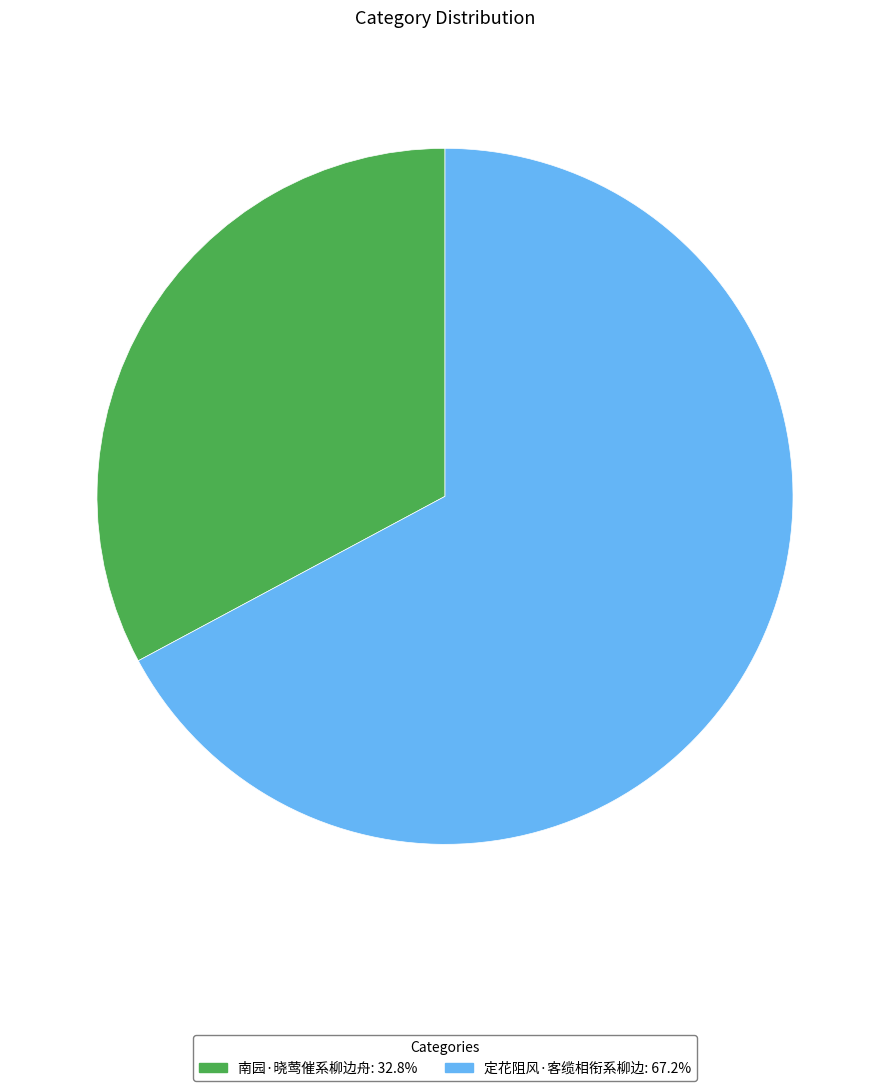

Rank the categories by value from highest to lowest.

定花阻风·客缆相衔系柳边, 南园·晓莺催系柳边舟